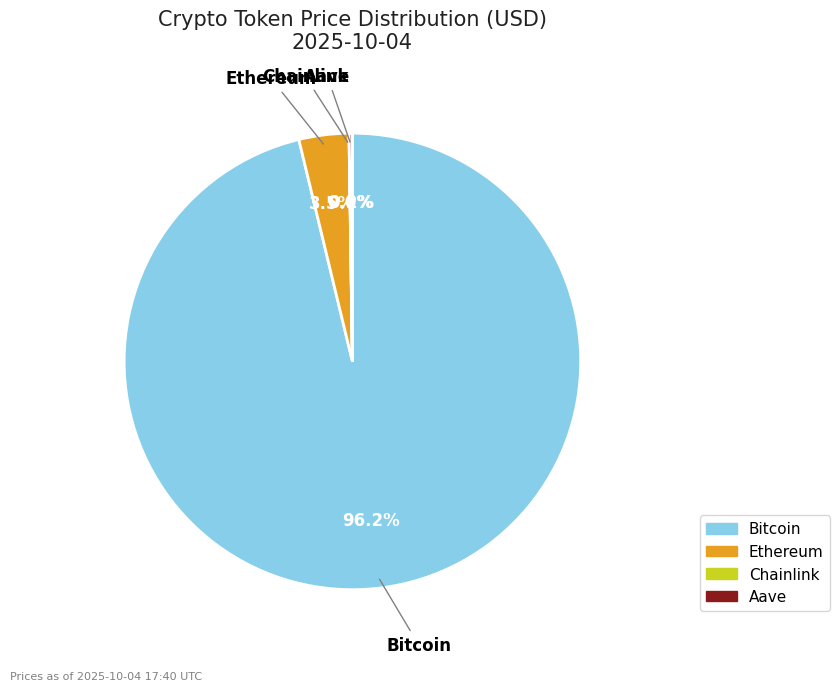

Is there any slice that represents more than half of the pie?

Yes